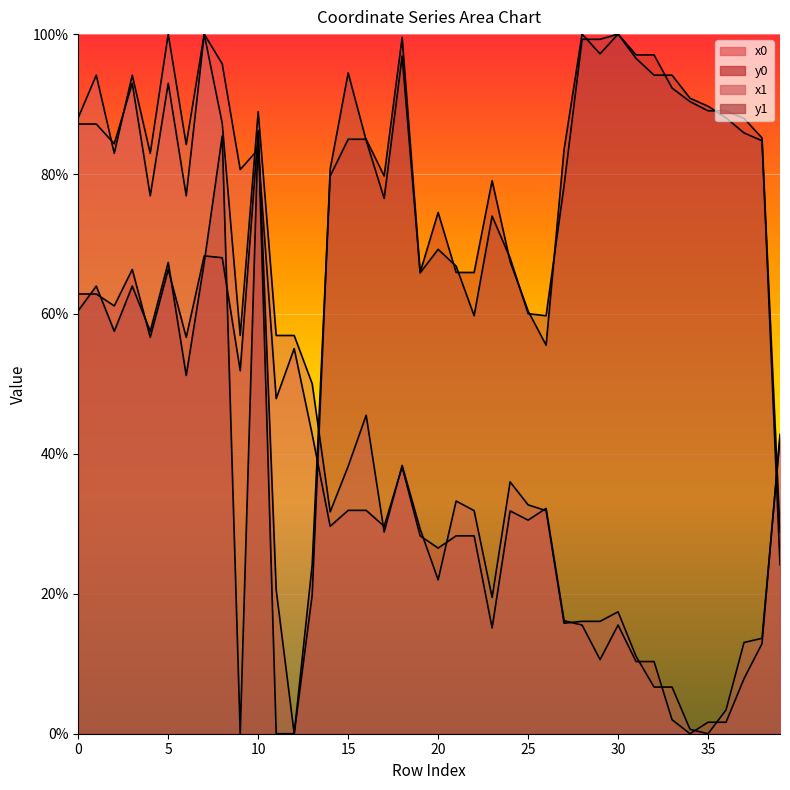

True or false: y1 has a value of 96.3 at 7.

False